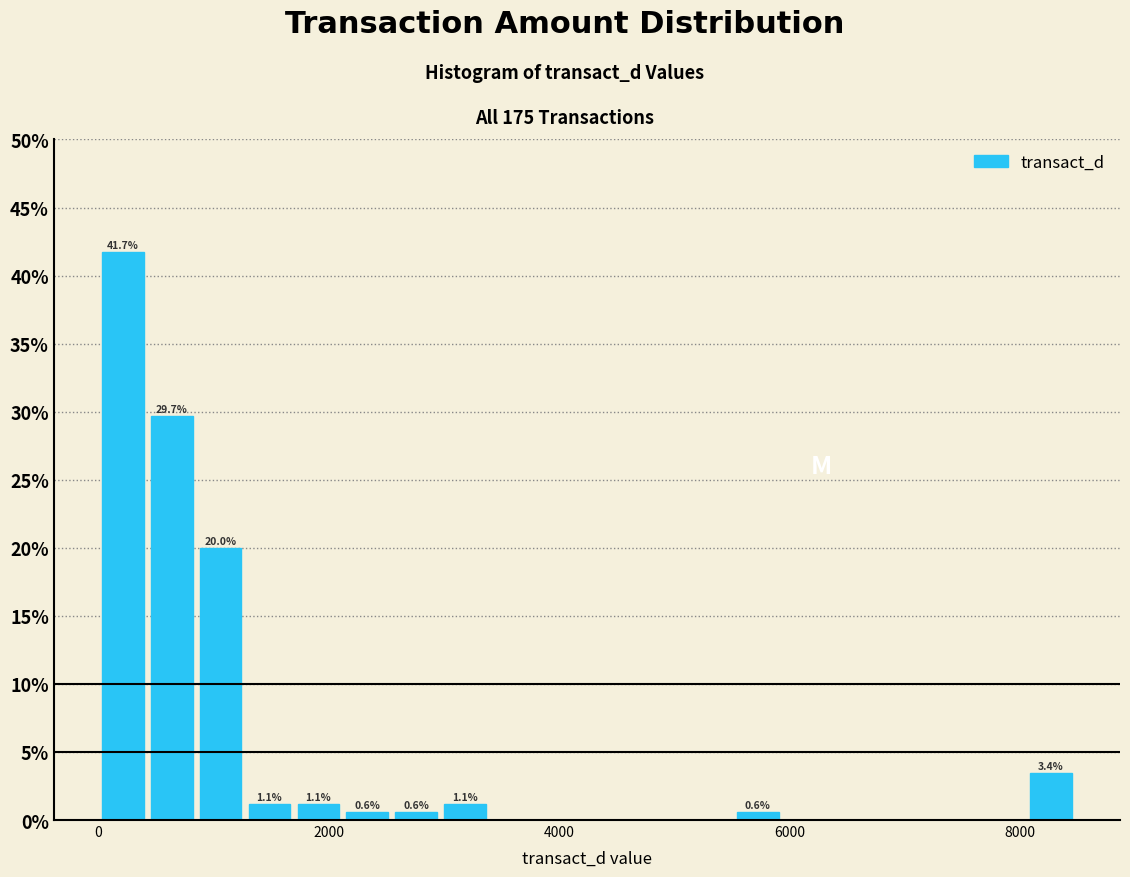

Around what value on the x-axis is the tallest bar? Give the approximate position of its centre, as read against the axis.

200